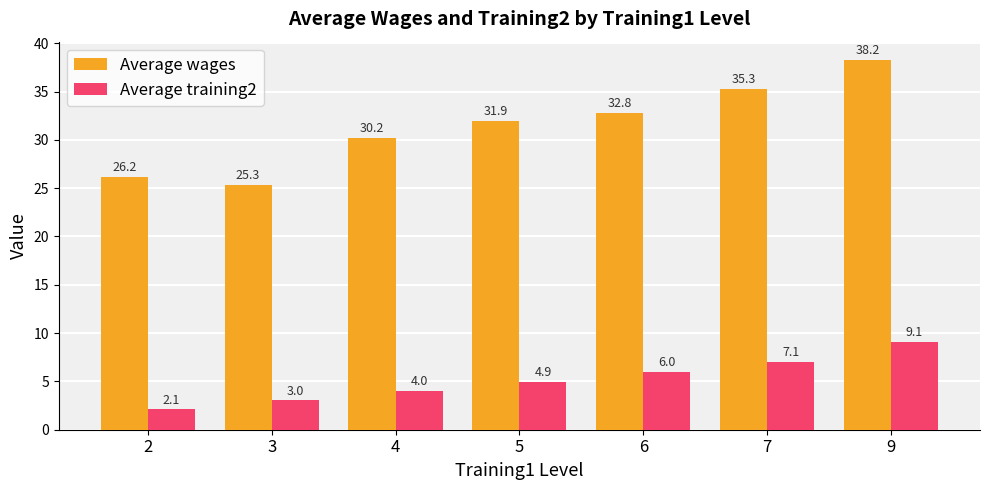

At which label does Average wages reach its peak?

9